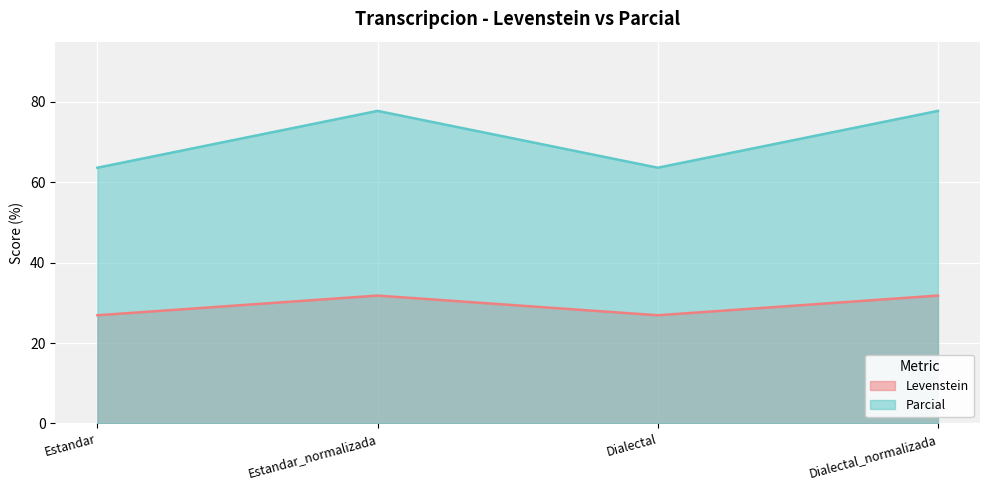

Count the number of data series in this chart.

2